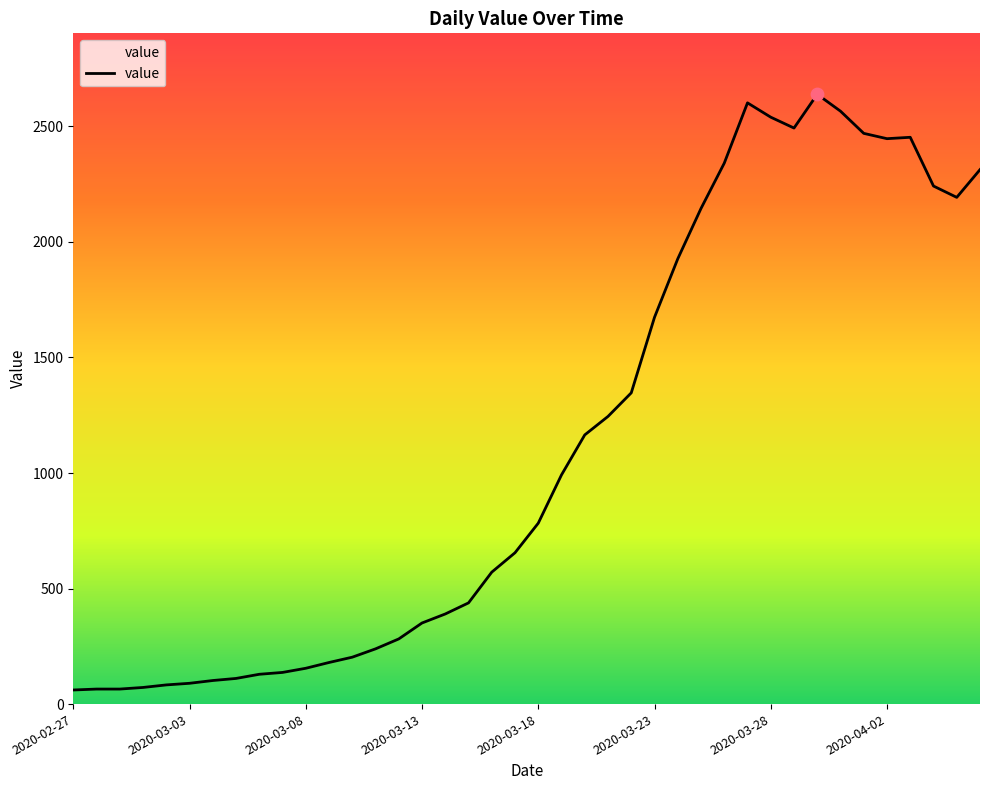

What is the difference between the maximum and minimum values?

2578